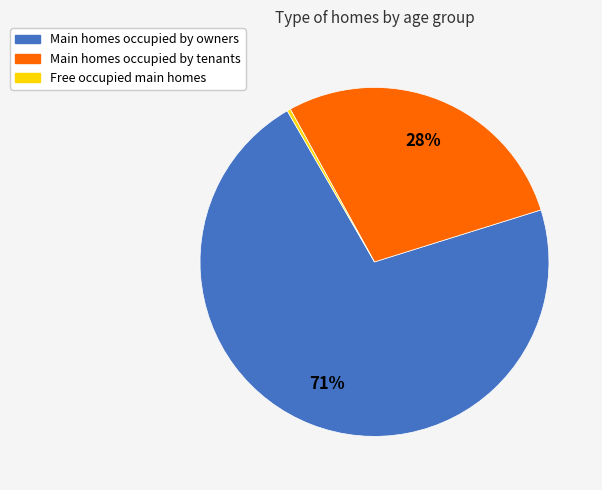

Does any single category account for the majority?

Yes